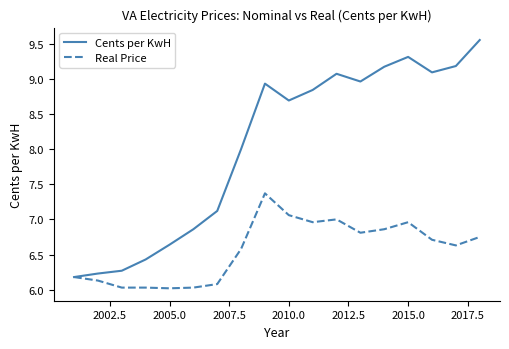

What is the maximum value for Real Price?

7.4